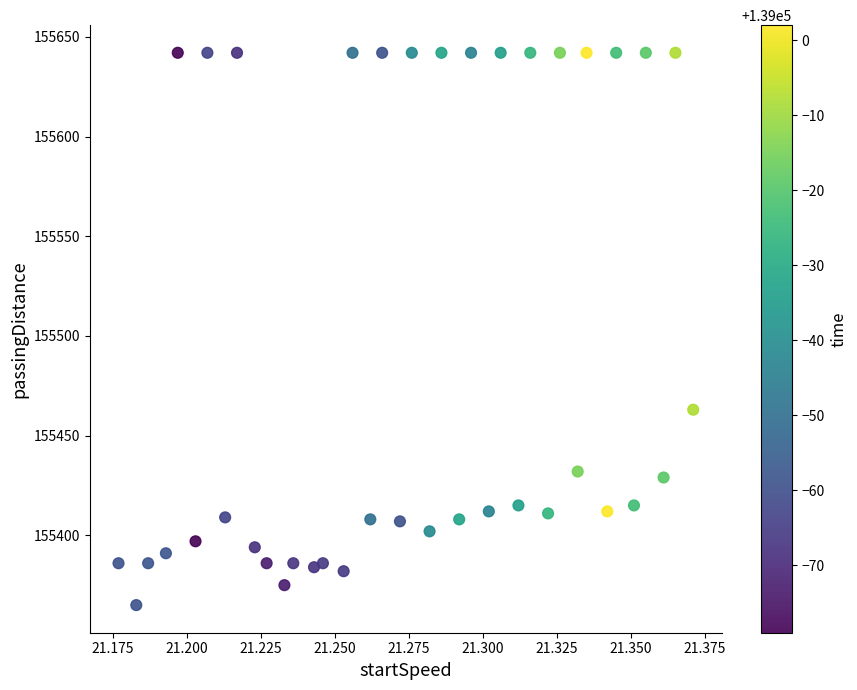

What Y value in the scatter plot is closest to 155503?

155463